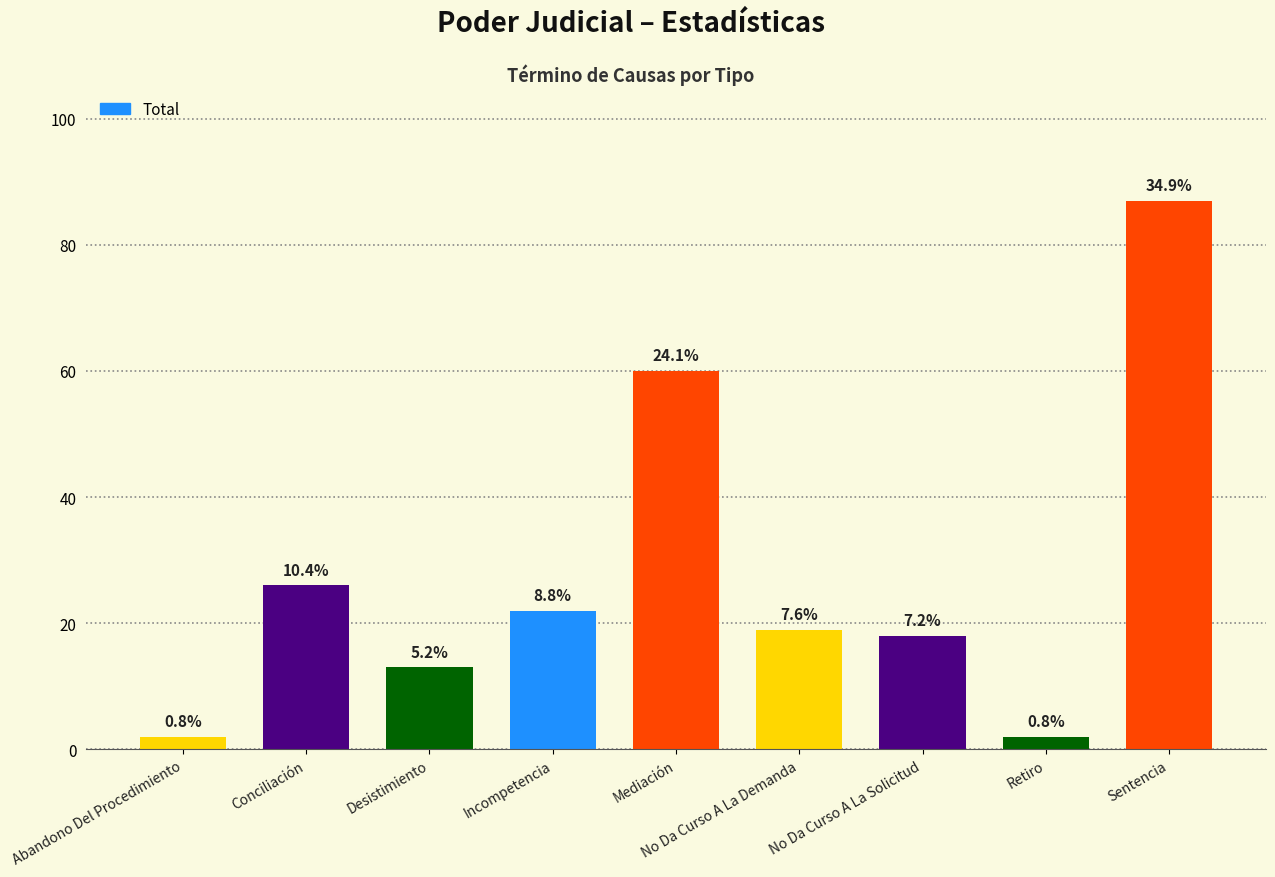

How many bars are there in total?

9